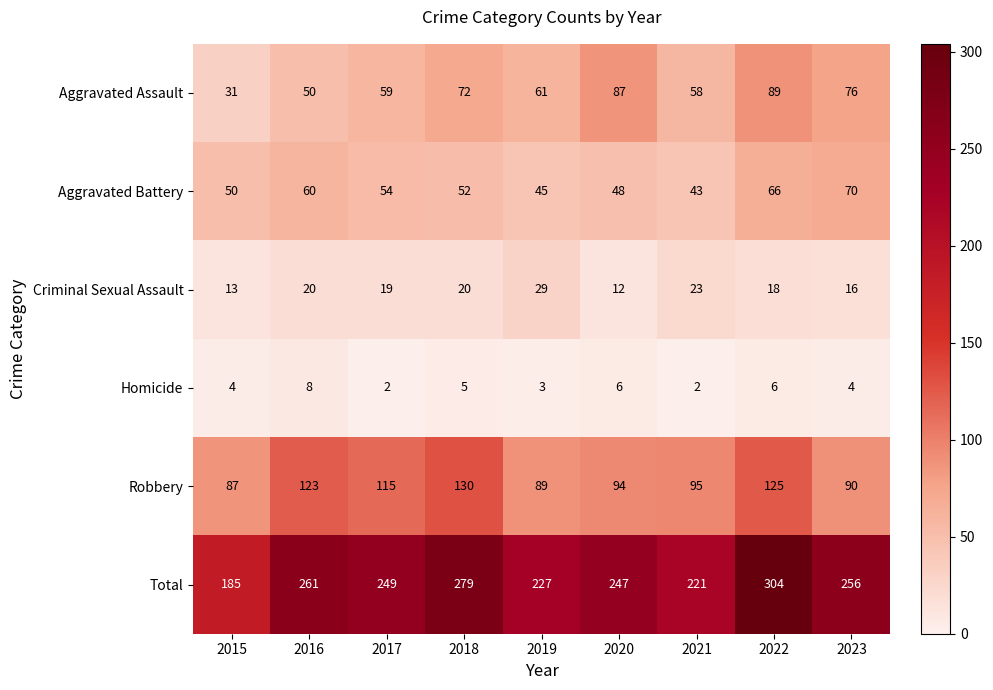

What is the total value across all series at 2022?

608